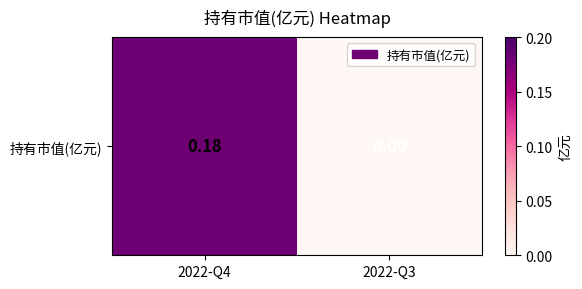

What is the greatest value displayed?

0.2